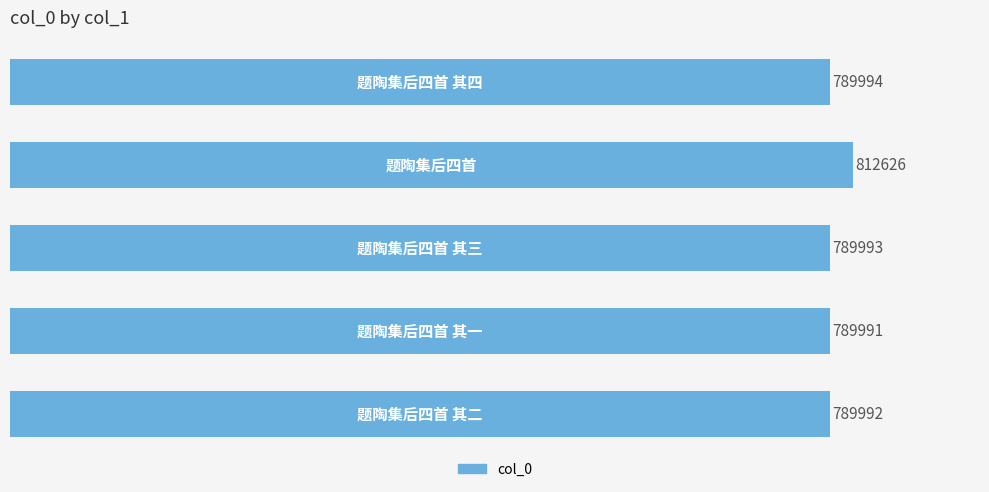

How many bars are there in total?

5